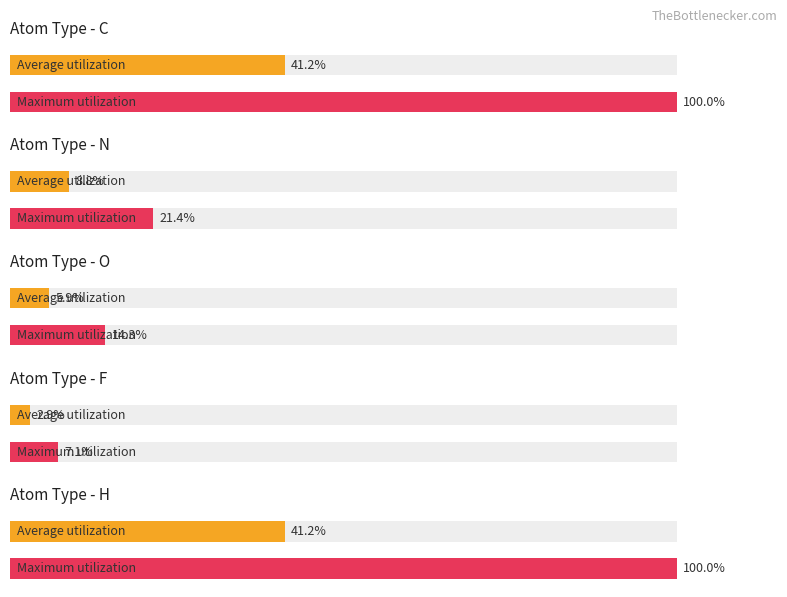

The value of H at N is 6.0. True or false?

False